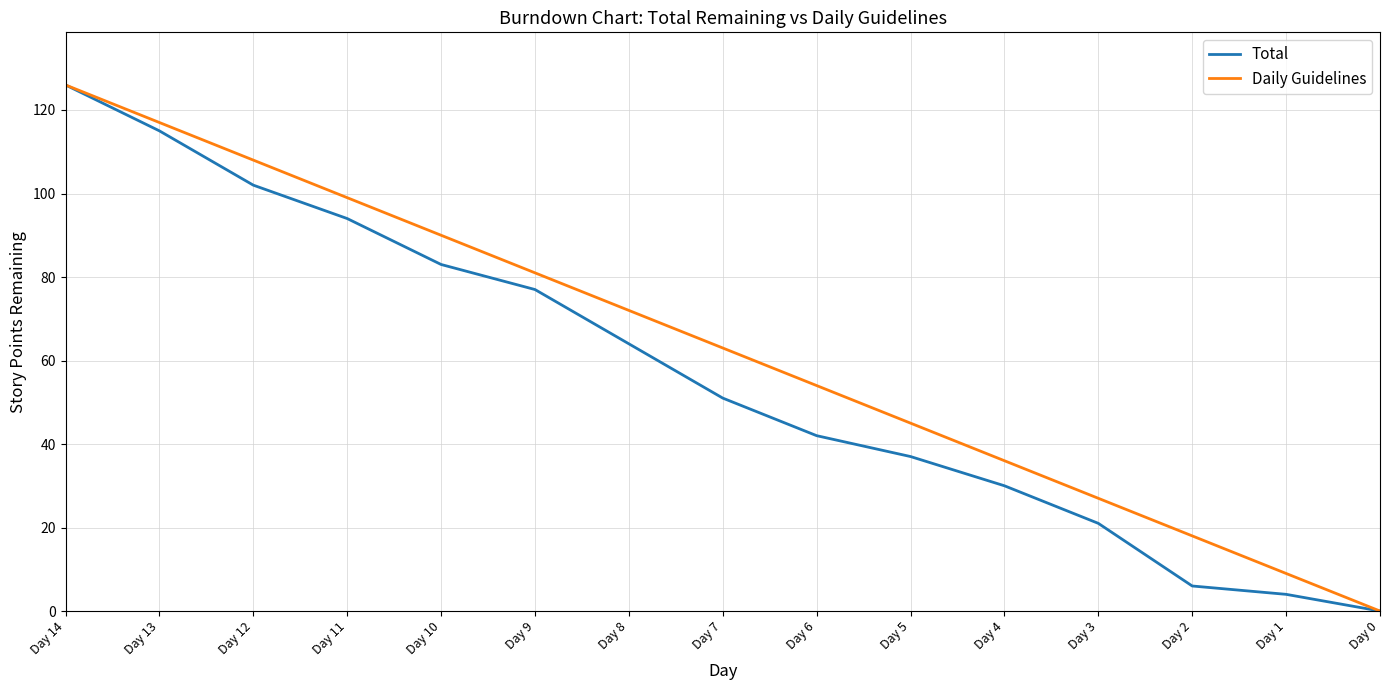

The value of Total at Day 13 is 115. True or false?

True